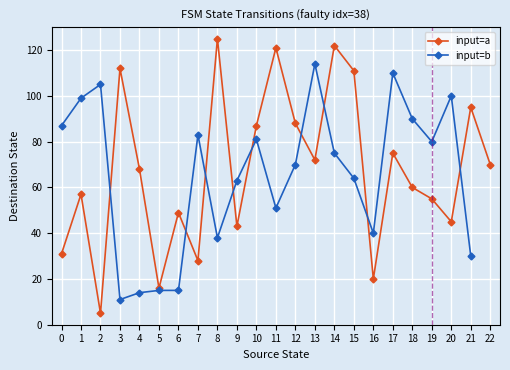

How many lines are shown in the chart?

2